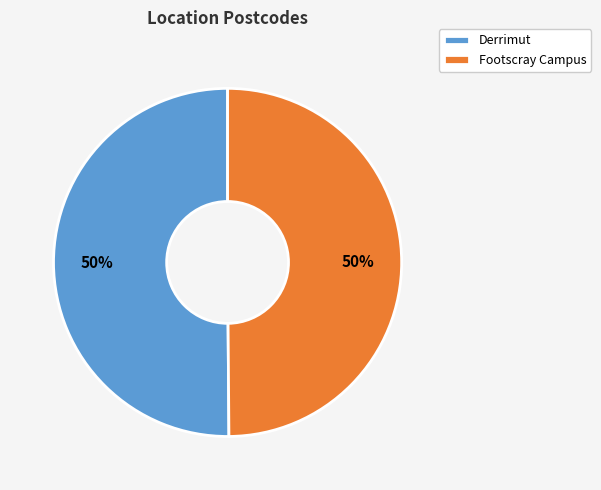

To the nearest percent, what portion does Footscray Campus represent?

50%